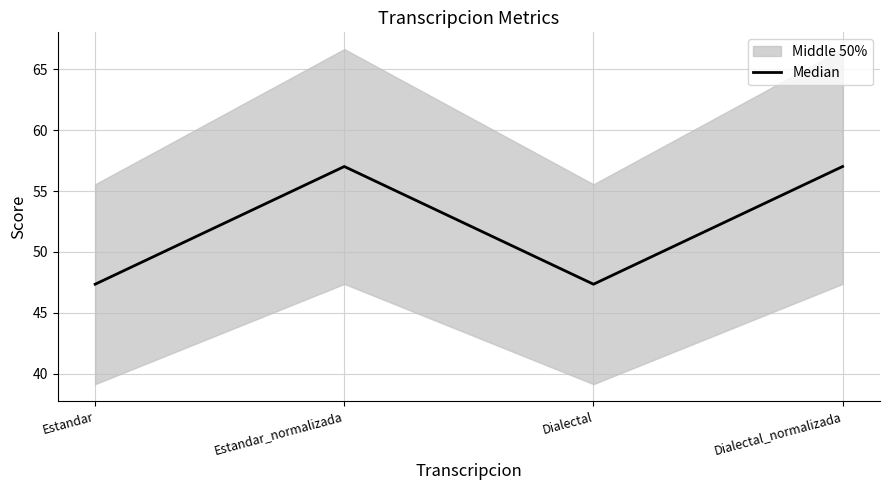

Rank the categories by value from highest to lowest.

Estandar_normalizada, Dialectal_normalizada, Estandar, Dialectal